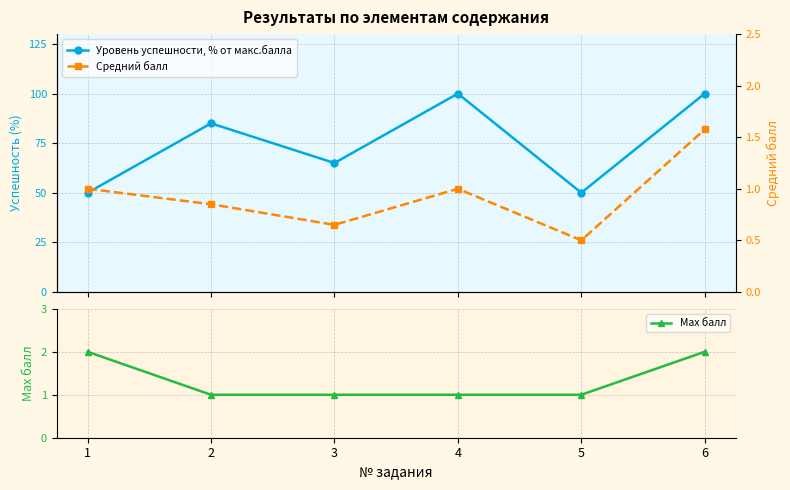

Count the Max балл values in the range 1 to 2.

6